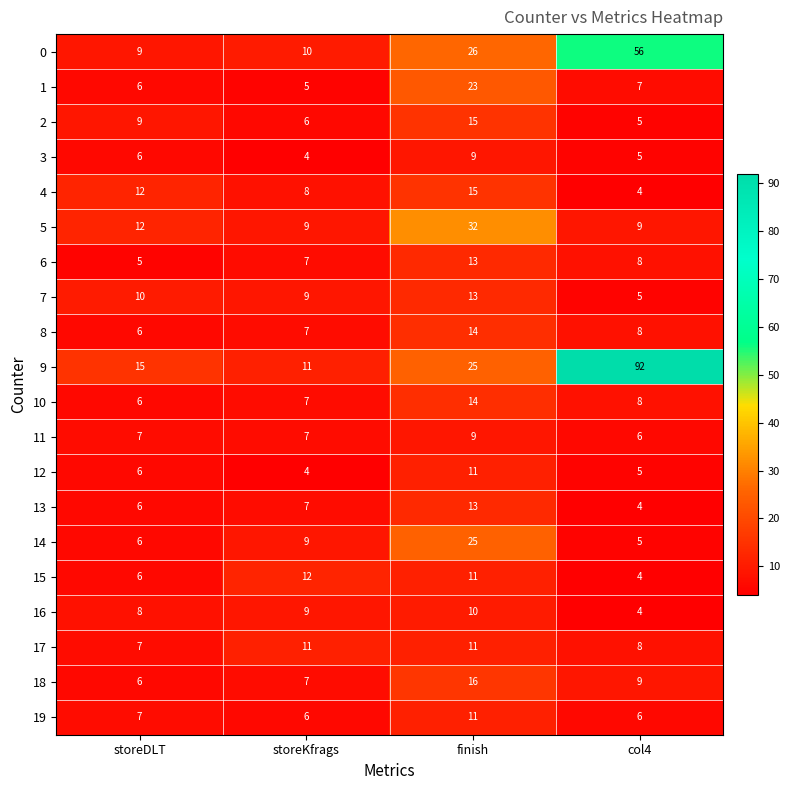

What is the greatest value displayed?

92